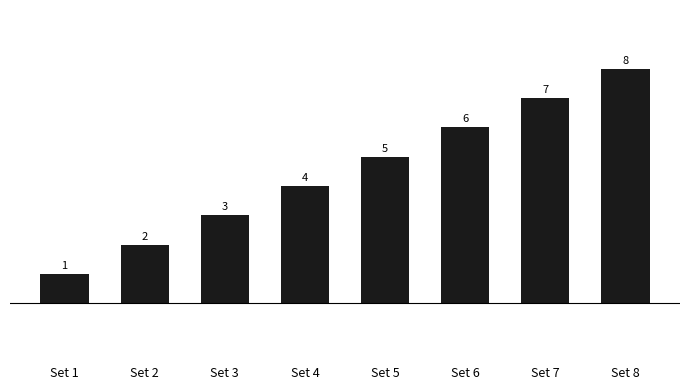

Where is the data nearest to the value 4?

Set 4